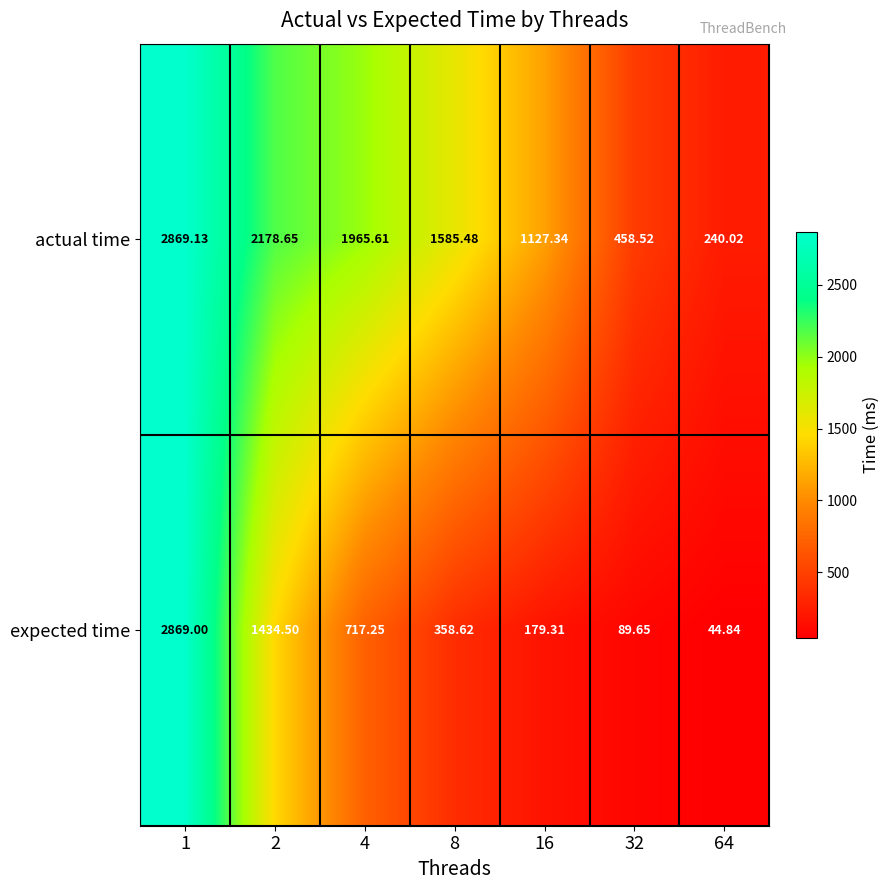

Rank the series by their average value, from highest to lowest.

actual time, expected time